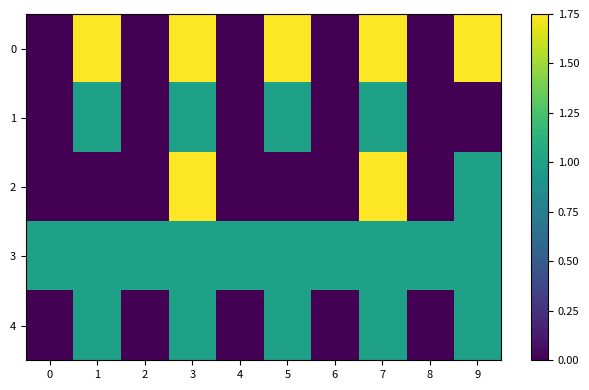

What is the spread (max minus min) of values at 0?

1.0